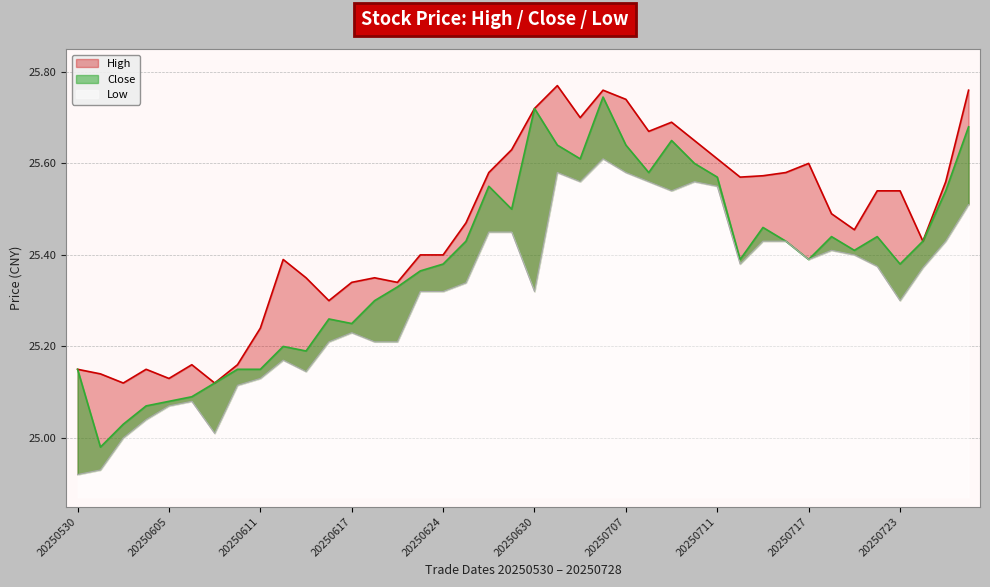

Is it true that Low equals 16.3 at 20250612?

False